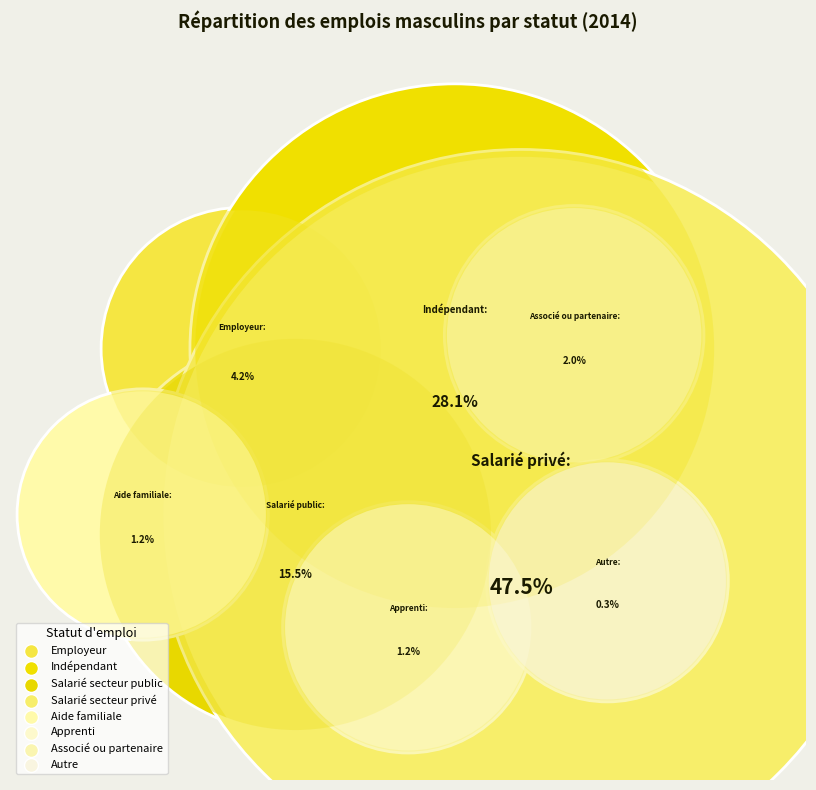

The Indépendant slice represents 28% of the pie. True or false?

True